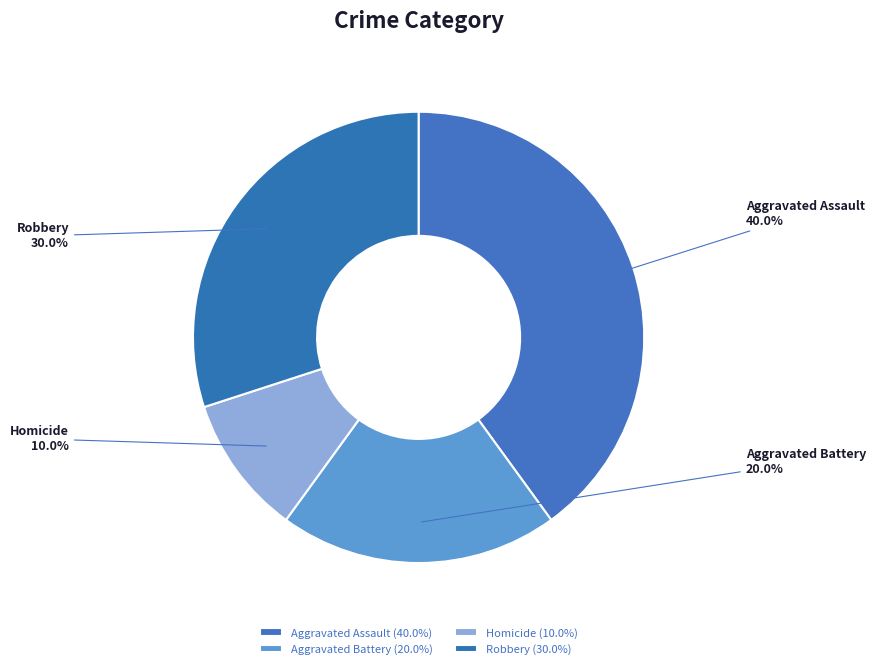

What is the smallest slice in the pie chart?

Homicide